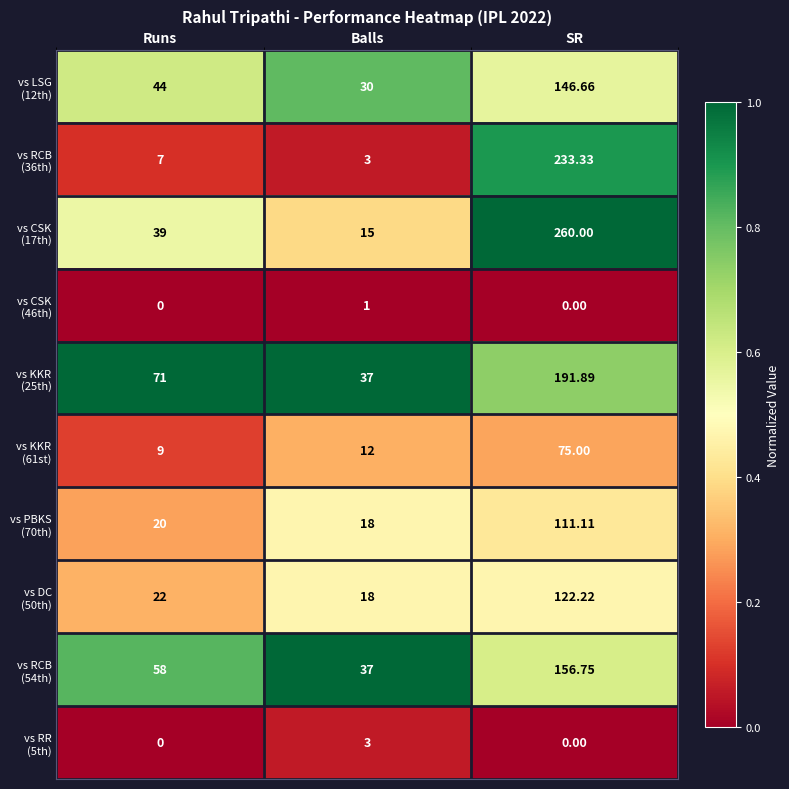

How many data points does each series have?

3